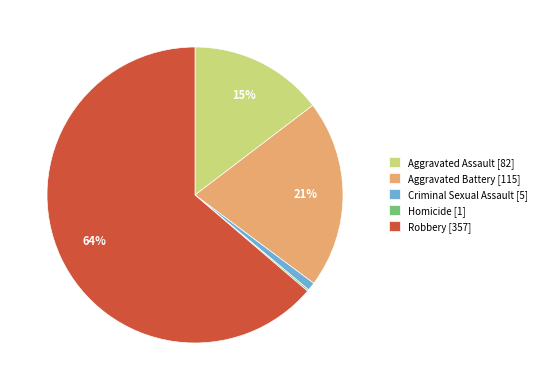

Which has a higher value, Criminal Sexual Assault [5] or Robbery [357]?

Robbery [357]